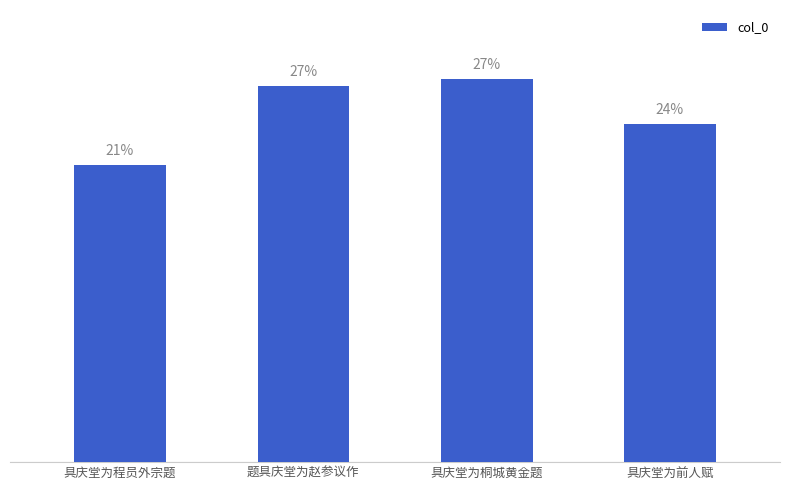

Does the chart contain any negative values?

No